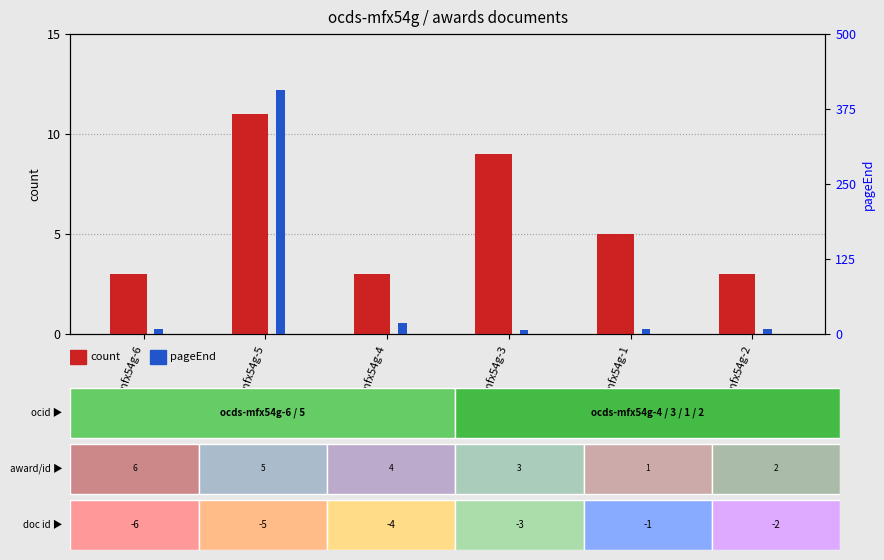

Reading left to right, list all the values displayed in this chart.

count: 3	11	3	9	5	3
pageEnd: 8	406	18	6	8	8